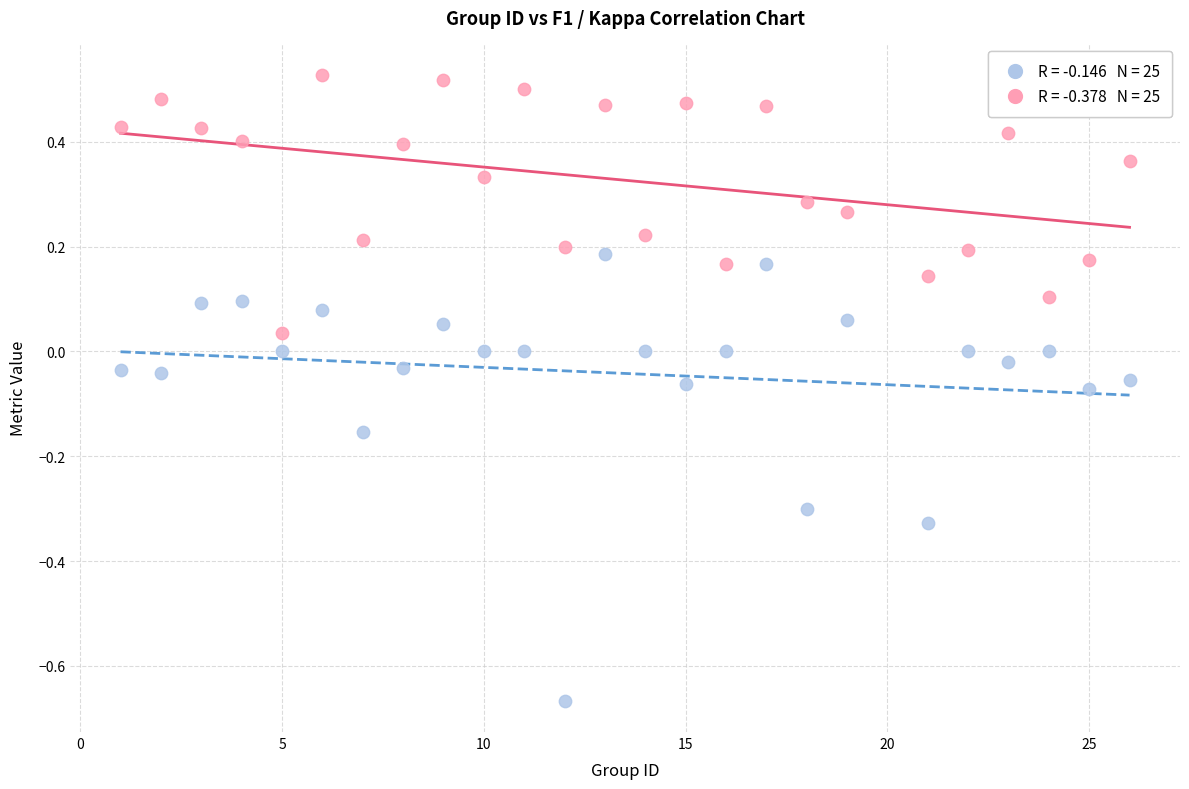

Across all data points, what is the range of Y values (max minus min)?

1.2